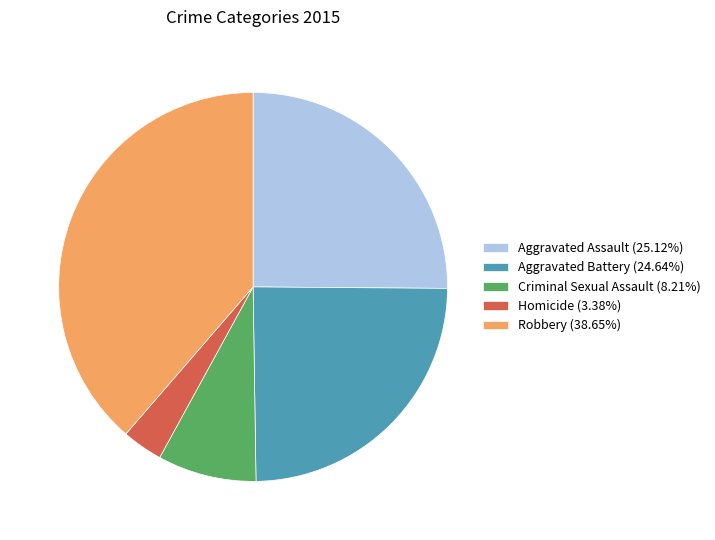

How many slices are in this pie chart?

5